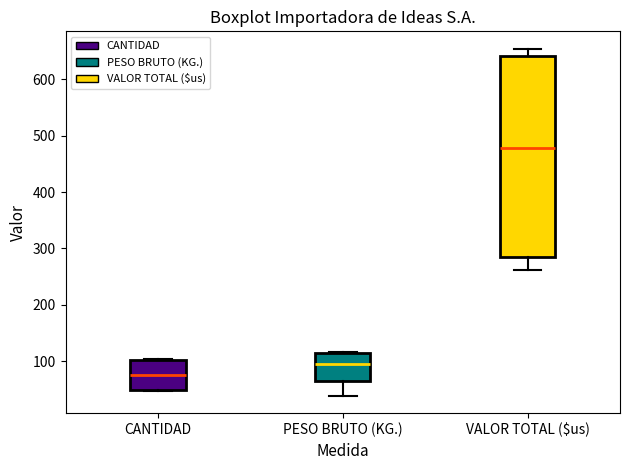

Which box is the tallest, from its lower edge to its upper edge?

VALOR TOTAL ($us)